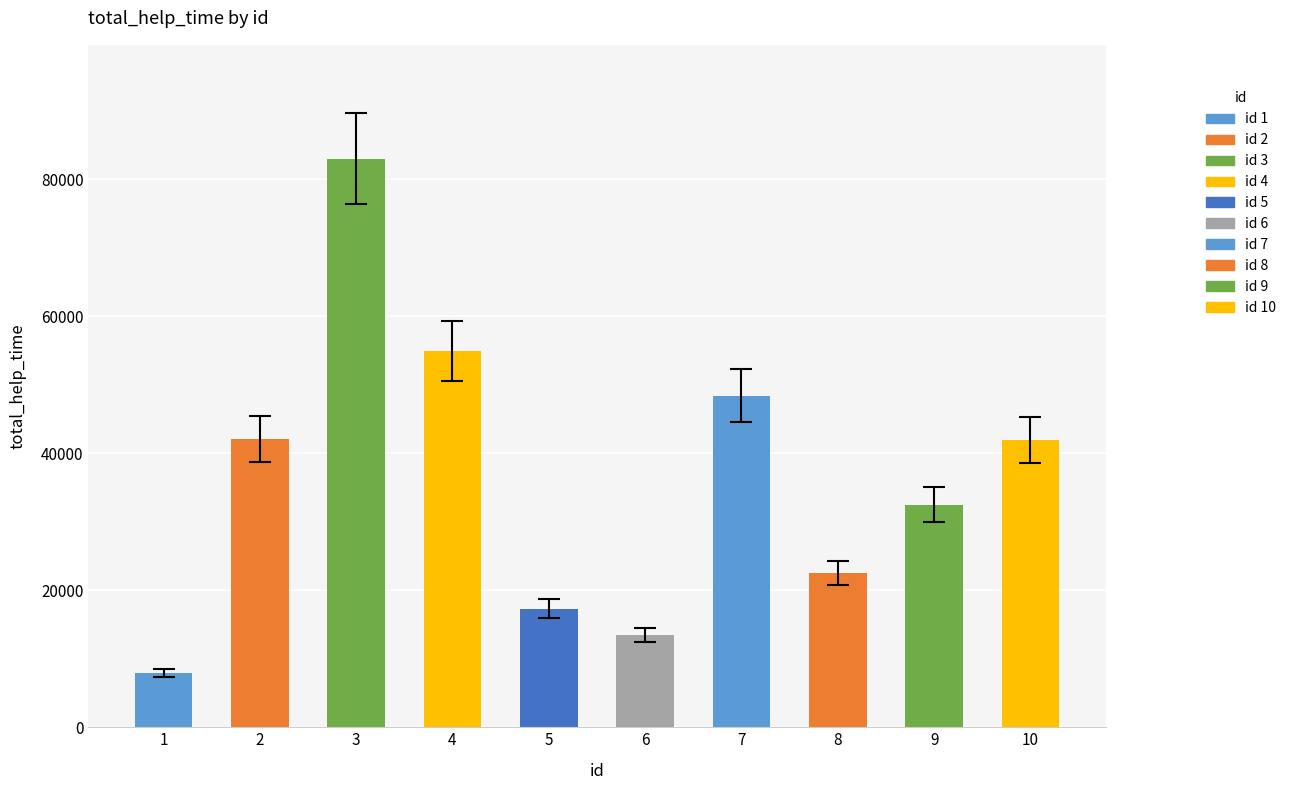

What is the value of the 10th bar from the left?

41986